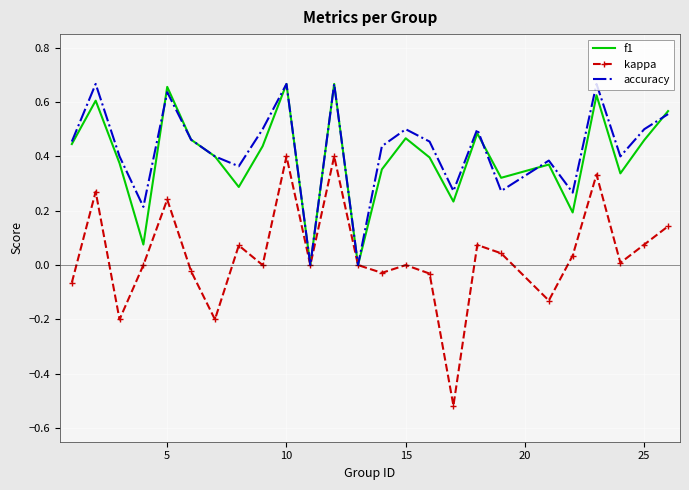

Which series has the largest total across all categories?

accuracy